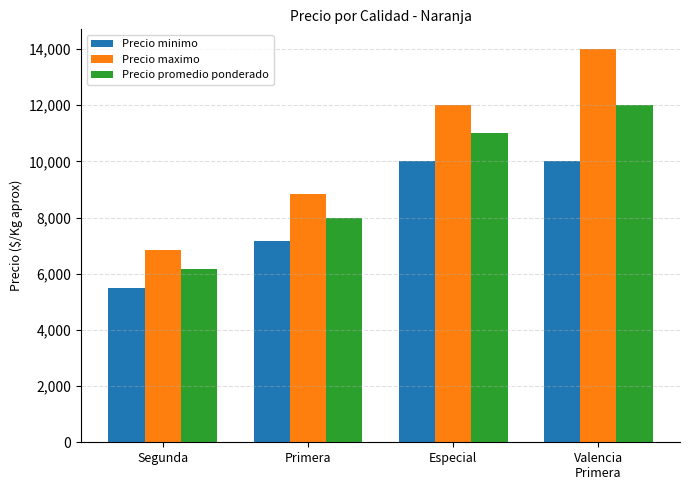

True or false: Precio promedio ponderado has a value of 2724 at Segunda.

False